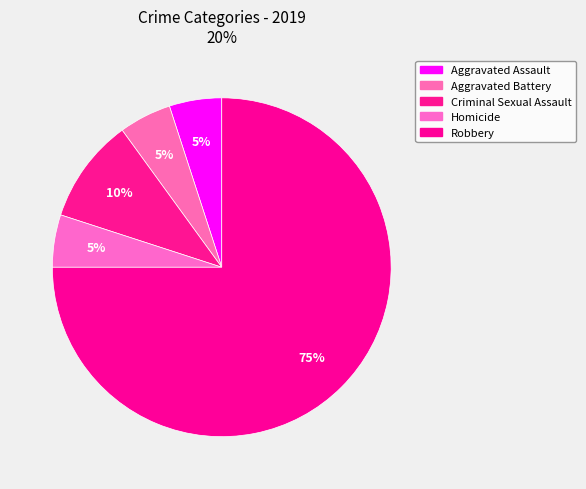

Count the number of slices in the pie.

5